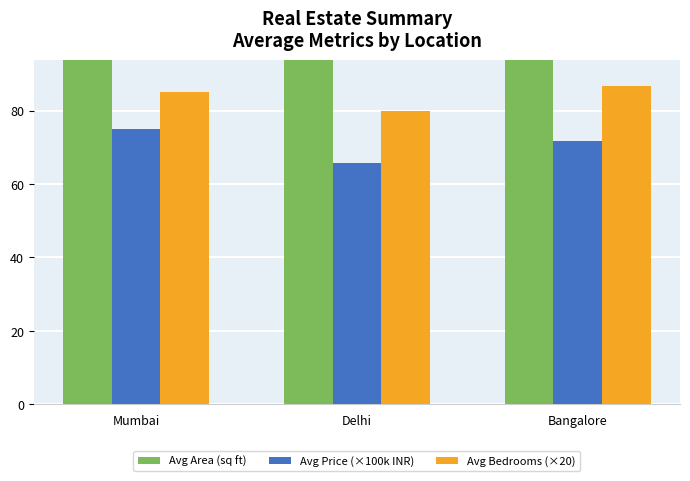

Reading left to right, transcribe all the data shown in this chart.

Avg Area (sq ft): Mumbai=2675.0	Delhi=2400.0	Bangalore=2766.7
Avg Price (×100k INR): Mumbai=75.0	Delhi=65.7	Bangalore=71.7
Avg Bedrooms (×20): Mumbai=85.0	Delhi=80.0	Bangalore=86.6